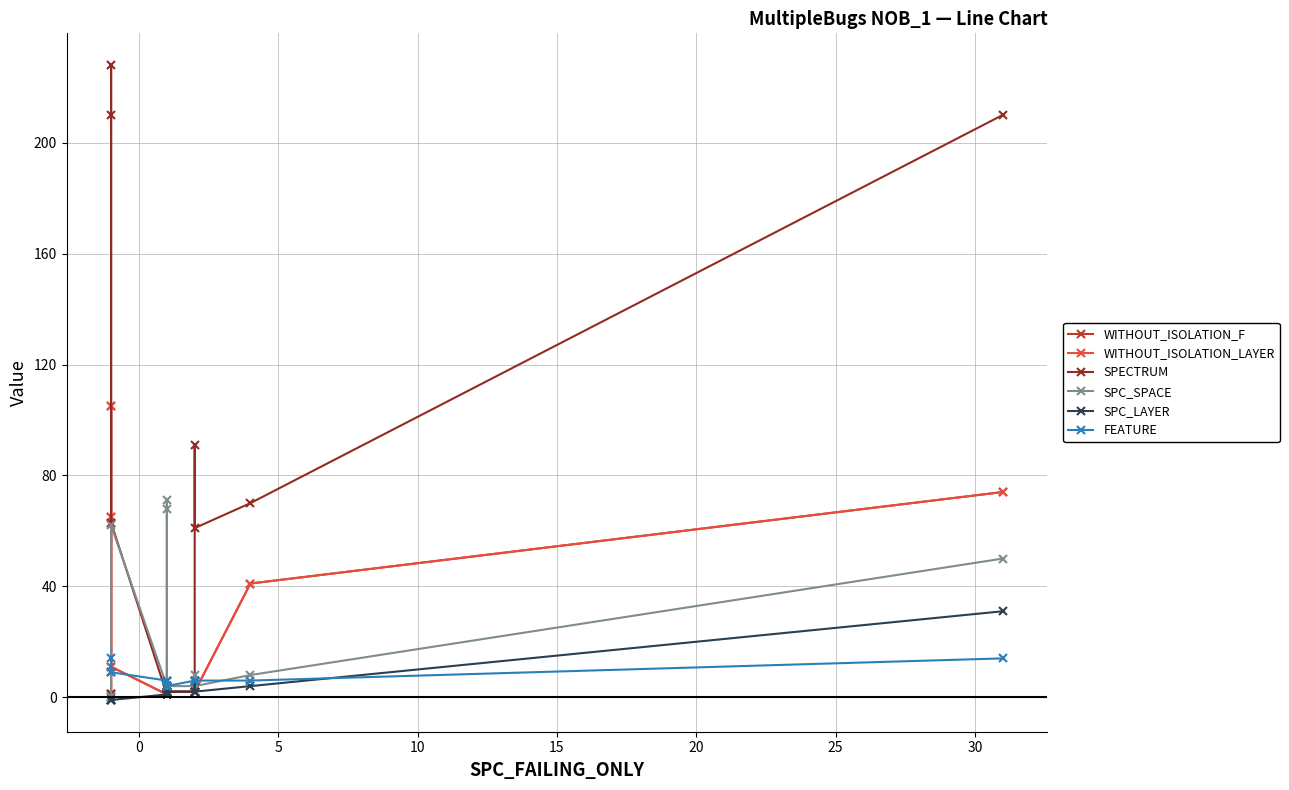

Rank the series by their maximum value, from highest to lowest.

SPECTRUM, WITHOUT_ISOLATION_F, WITHOUT_ISOLATION_LAYER, SPC_SPACE, SPC_LAYER, FEATURE